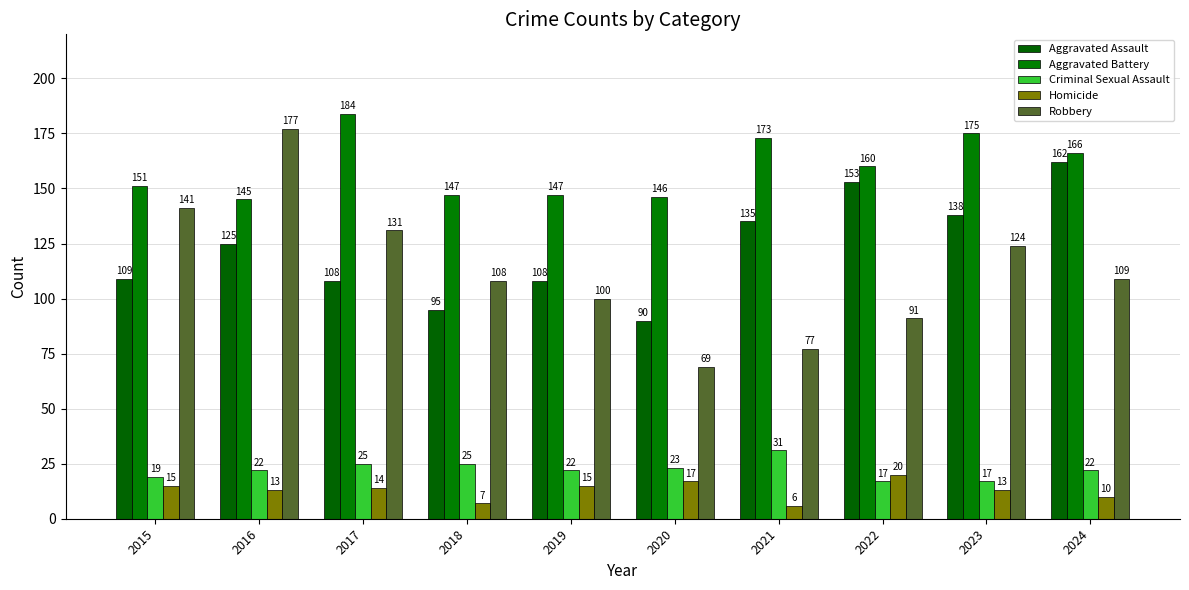

What is the spread (max minus min) of values at 2023?

162